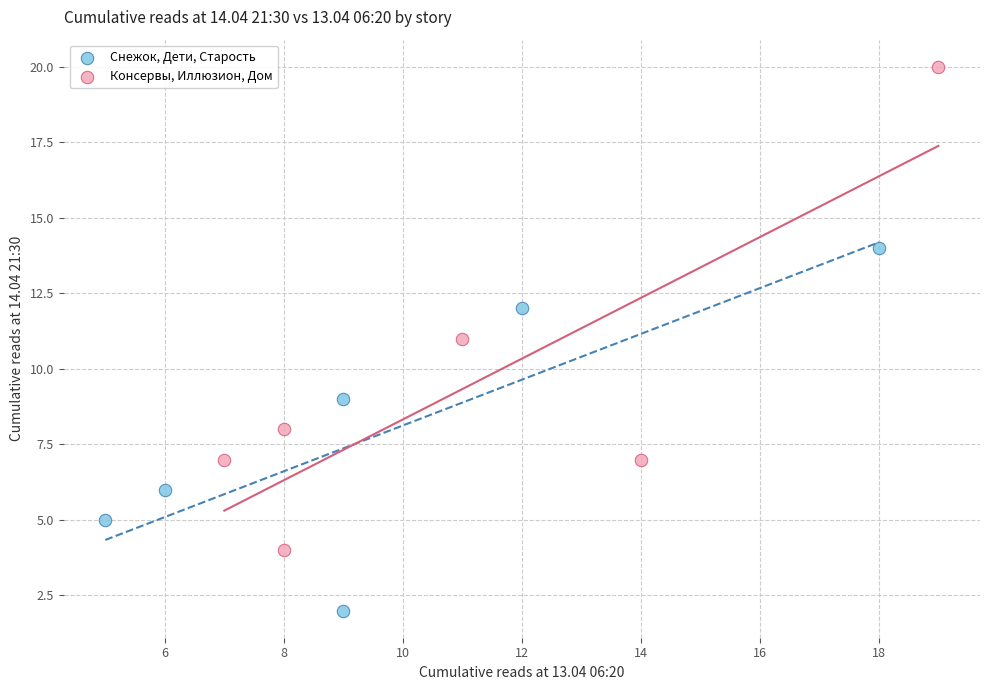

Which series reaches the maximum Y coordinate?

Консервы, Иллюзион, Дом